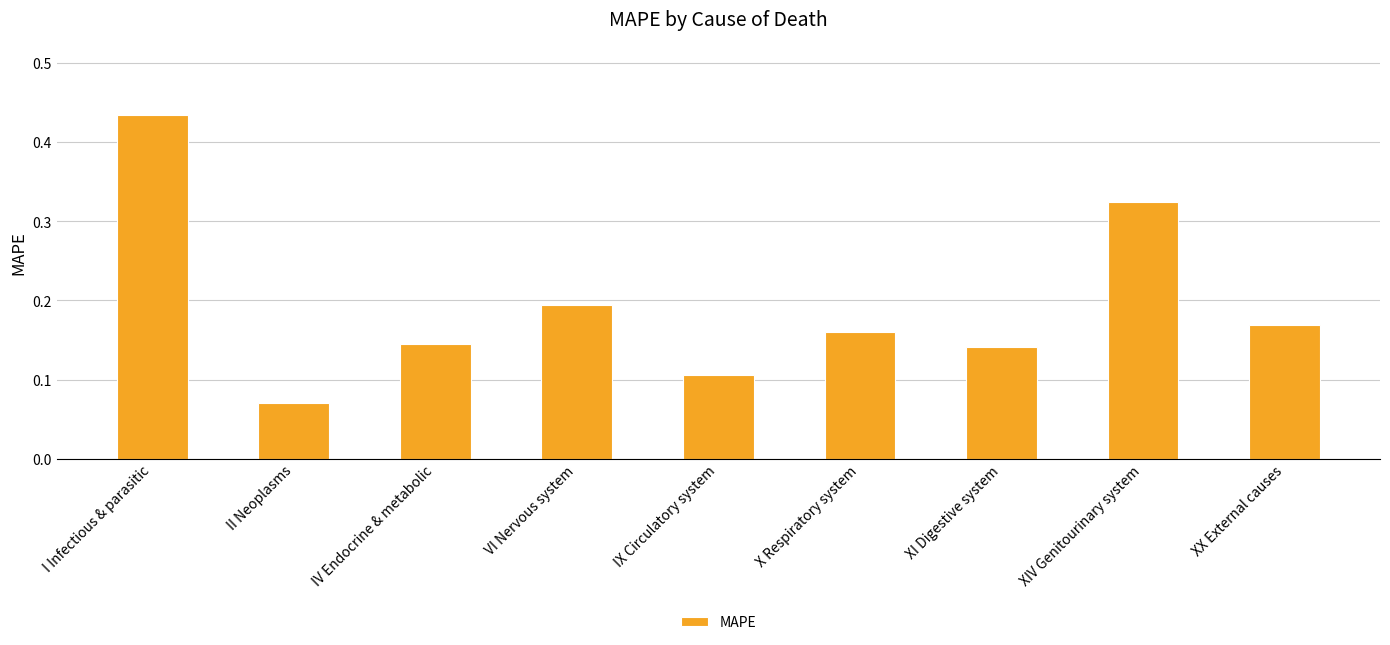

The value at XI Digestive system is 0.0. True or false?

False